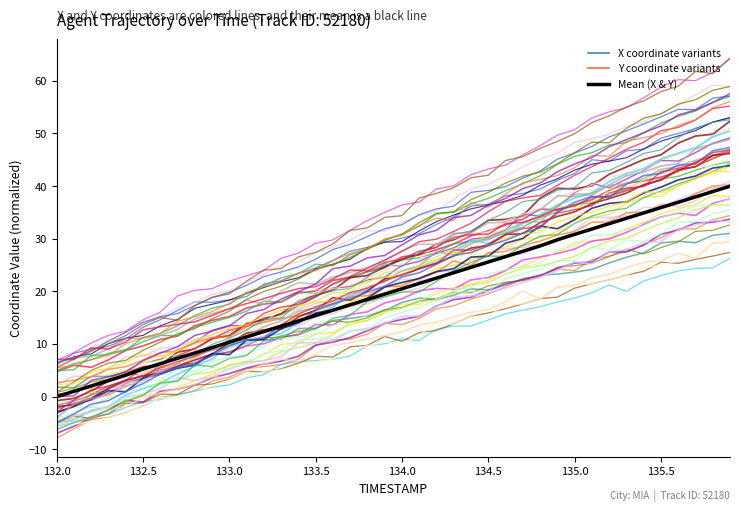

How many lines are shown in the chart?

48